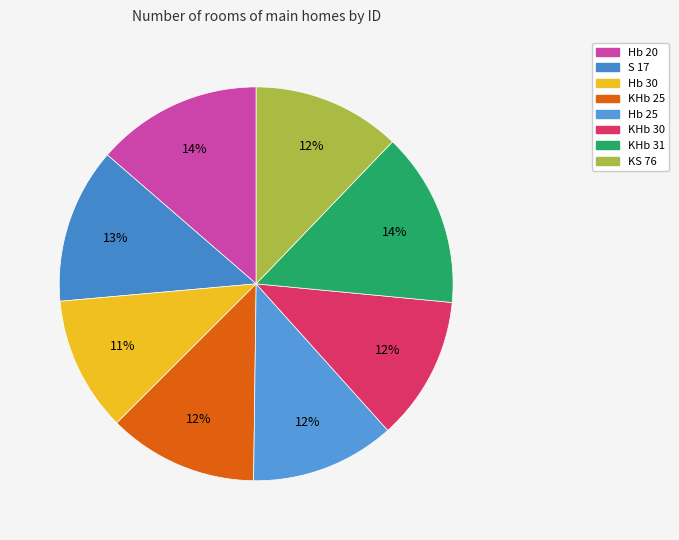

Combined, do KHb 25 and KHb 31 account for over 50%?

No